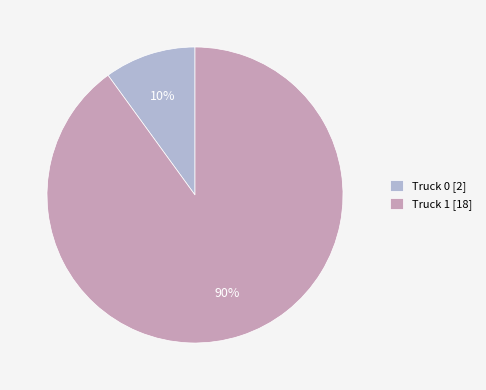

Does Truck 1 account for over 50% of the chart?

Yes